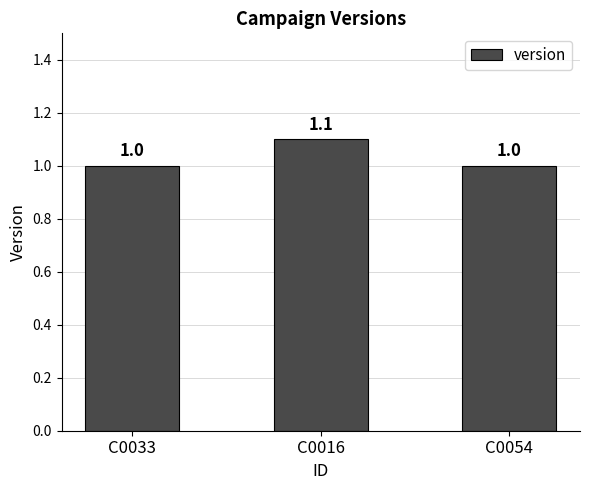

What is the minimum value shown in the chart?

1.0